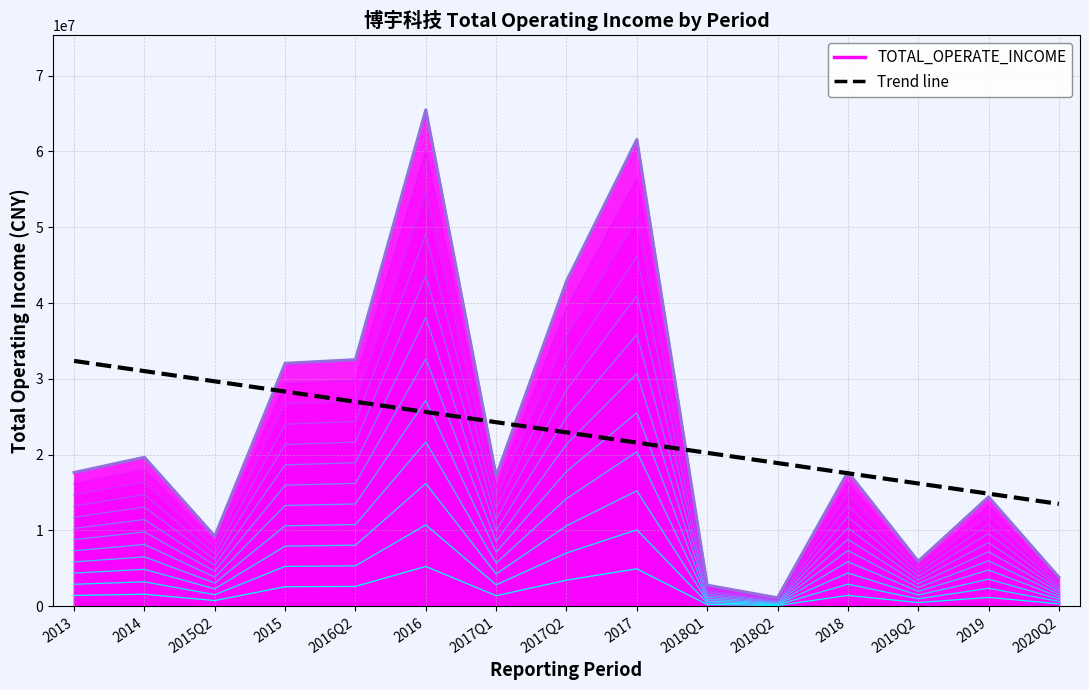

What position from the left is 2014?

2